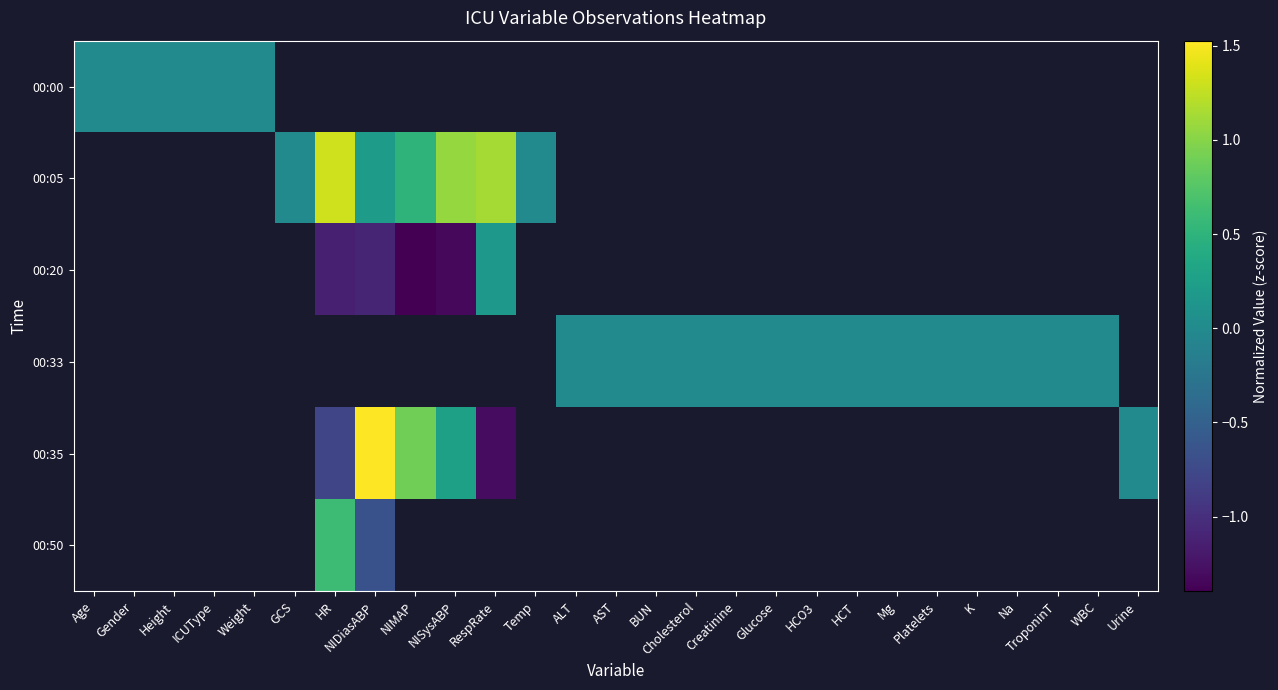

Is the value of 00:50 at NIDiasABP greater than the value of 00:35 at HR?

Yes